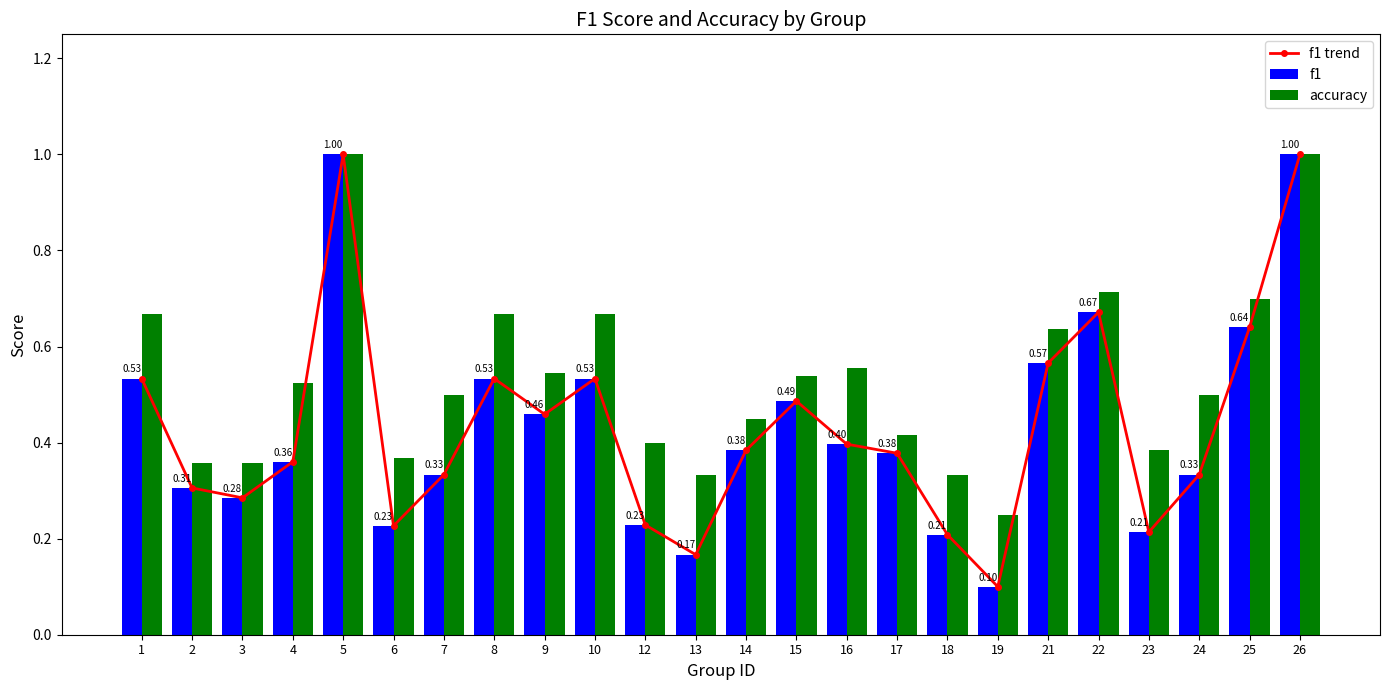

At which label is accuracy closest to 0?

19